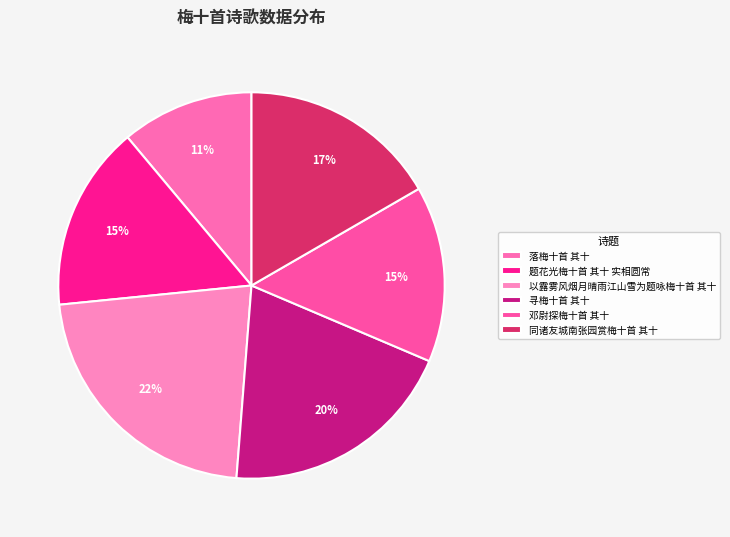

How many segments does this pie chart have?

6